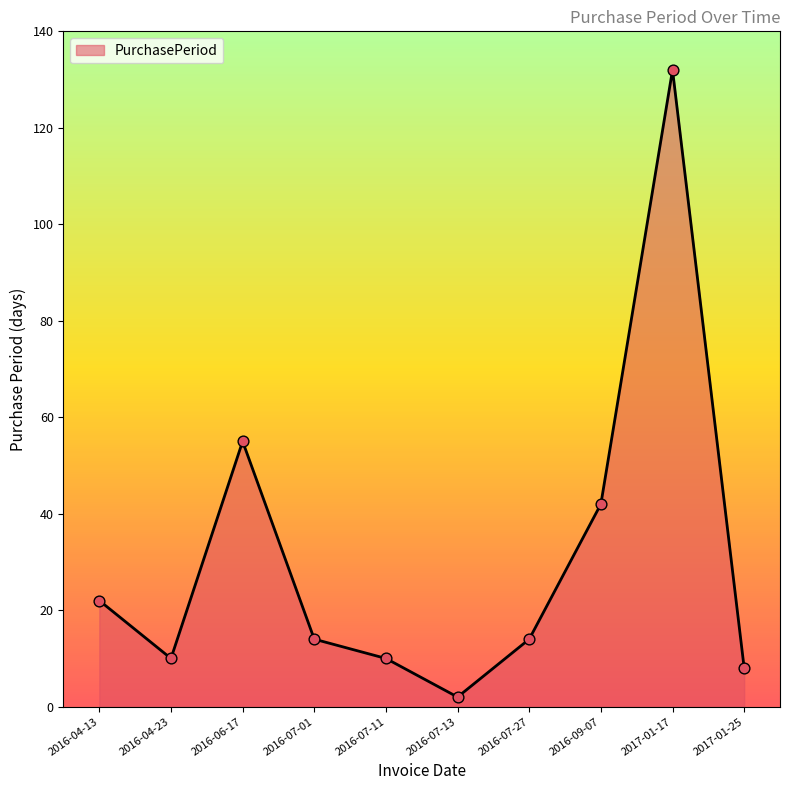

What is the ratio of the value at 2017-01-25 to the value at 2016-06-17?

0.1